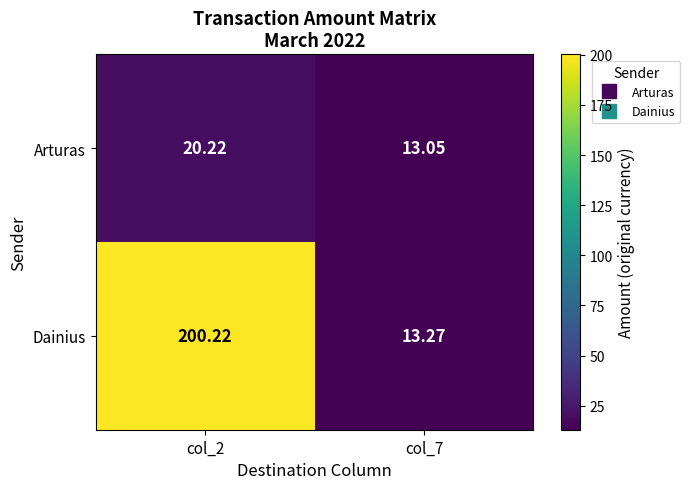

Rank the series at col_7 from highest to lowest value.

Dainius, Arturas